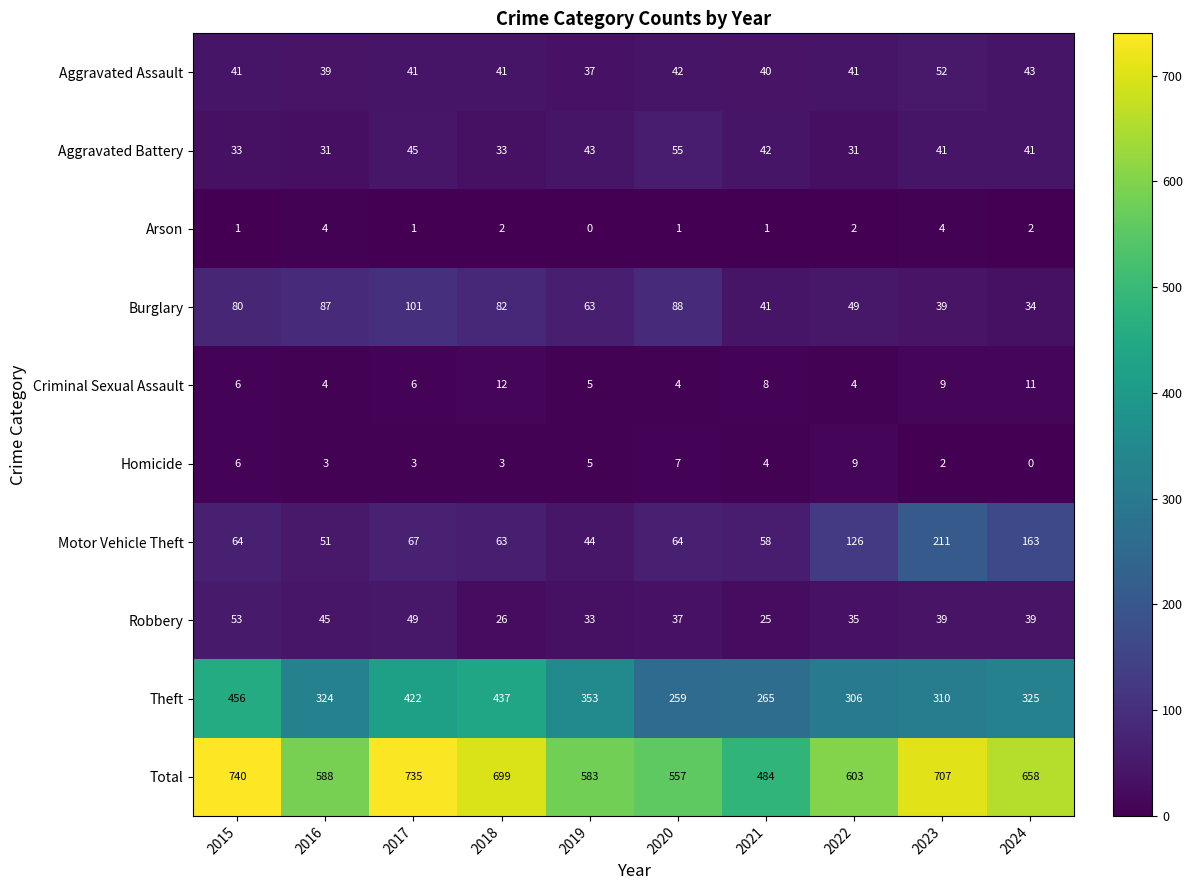

What is the difference between the second highest and minimum values in the Theft series?

178